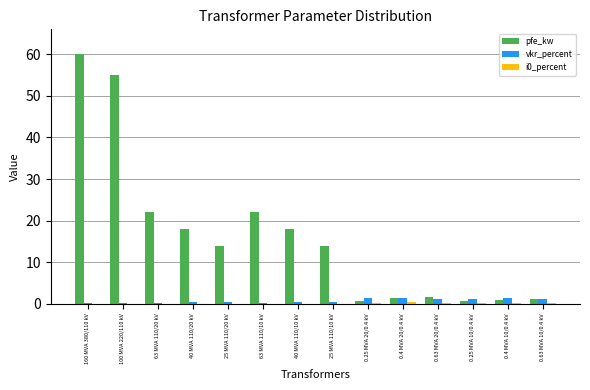

Which series changed the most between 40 MVA 110/20 kV and 0.63 MVA 10/0.4 kV?

pfe_kw